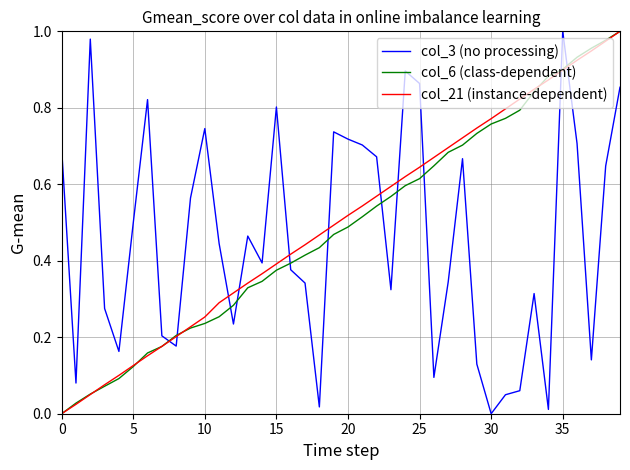

True or false: col_6 (class-dependent) and col_3 (no processing) intersect in this chart.

True